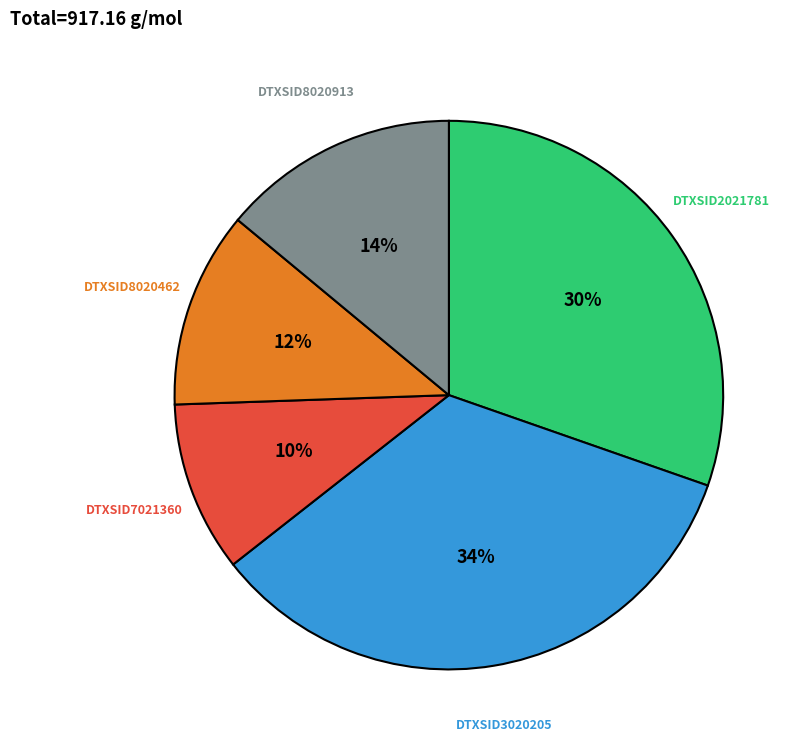

To the nearest percent, what is the difference between the largest and smallest slice percentages?

24%